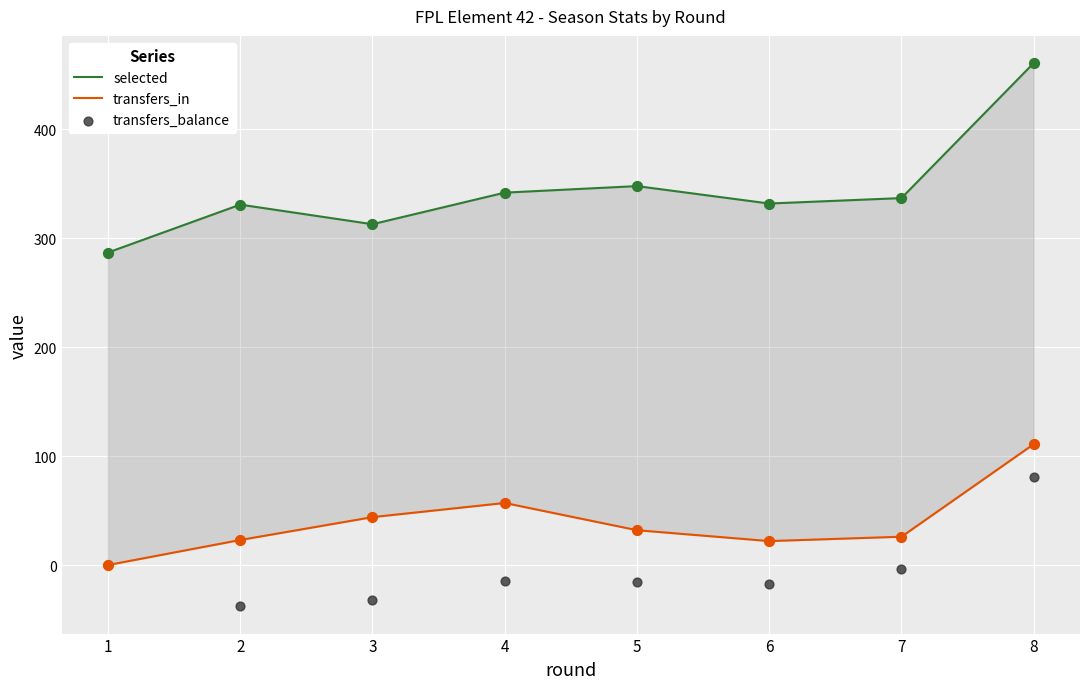

Which series reaches the maximum Y coordinate?

selected